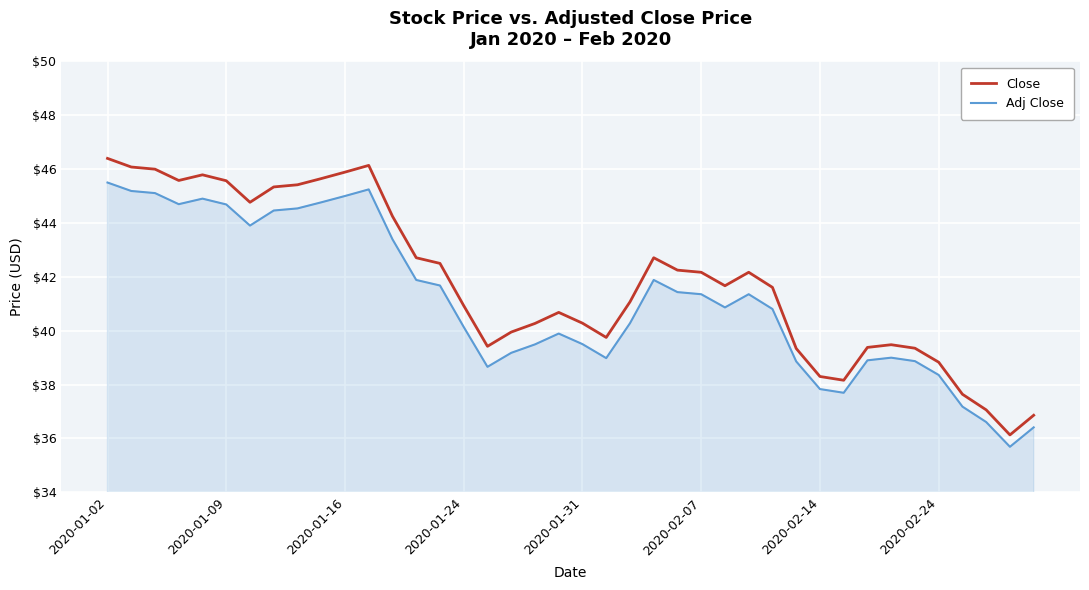

What is the difference between the maximum and minimum values in the Close series?

10.3